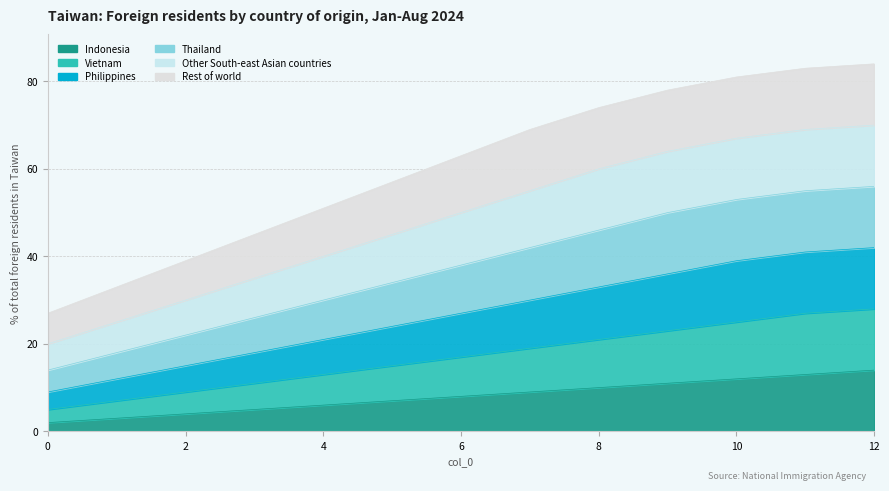

Which has a higher value, 9 or 7?

9